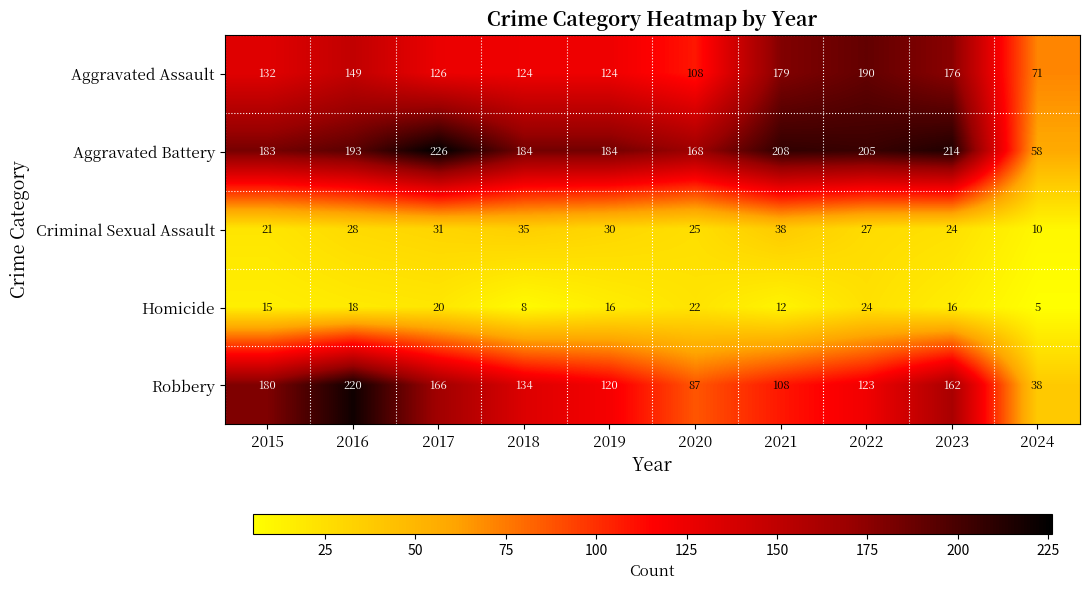

Read the Aggravated Assault value at 2024, to the nearest 5.

70